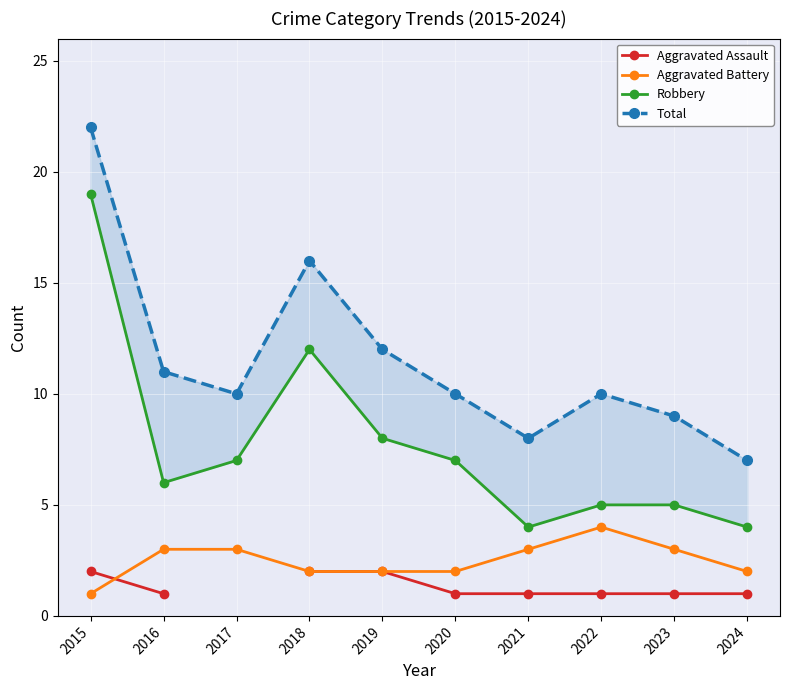

What is the value of the Robbery point at the 9th from the left?

5.0